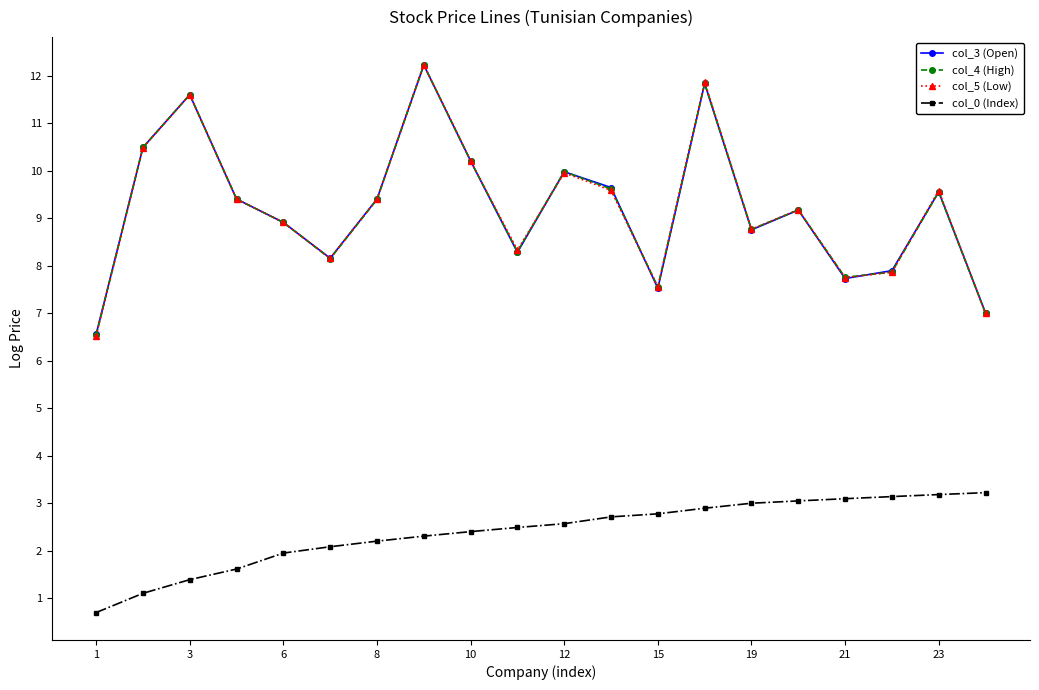

True or false: col_0 (Index) and col_3 (Open) intersect in this chart.

False